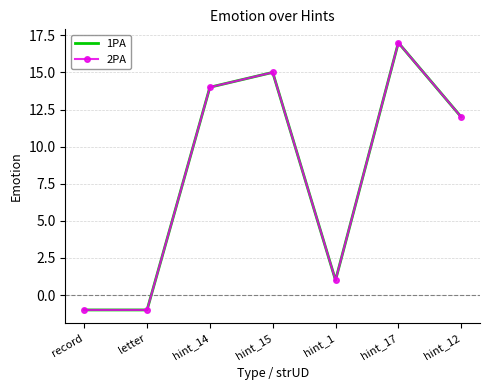

What is the label of the 1st point from the left?

record